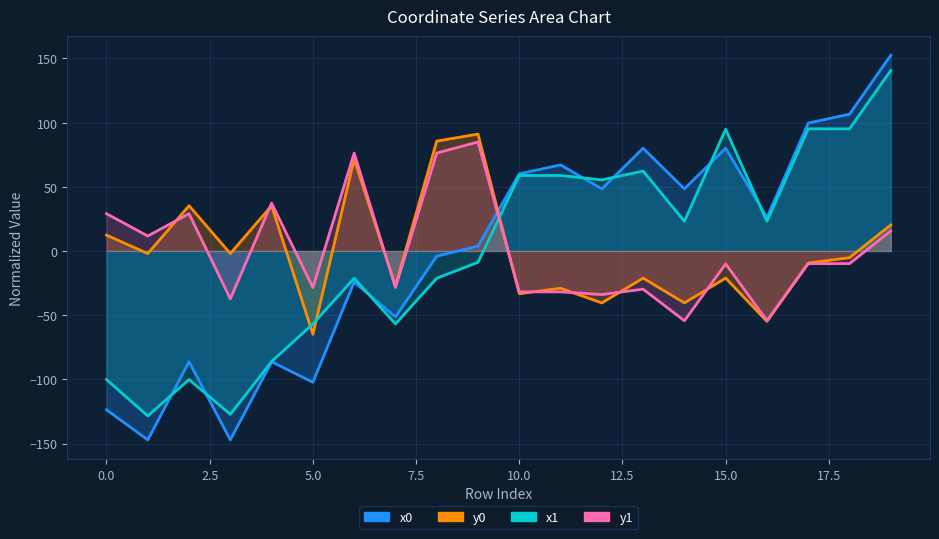

True or false: y1_line has a value of -38.0 at 5.0.

False